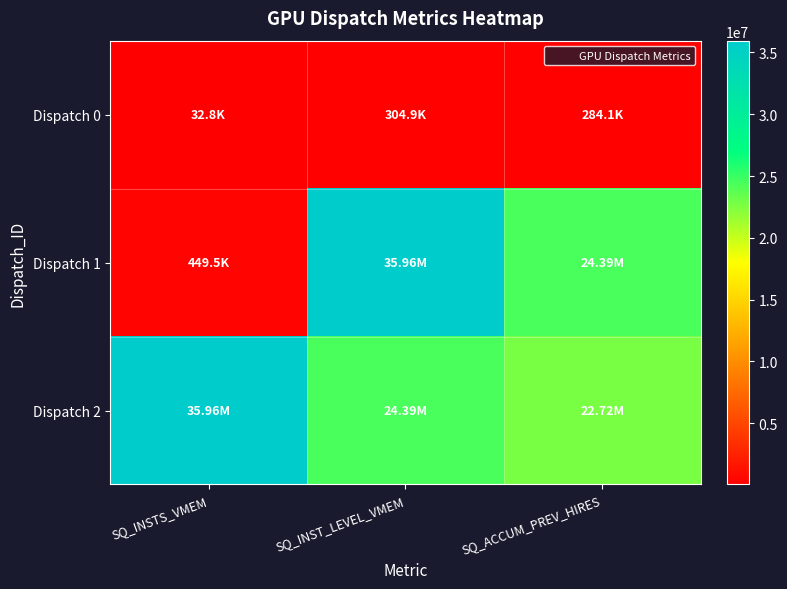

What is the difference between the highest and lowest values at SQ_INST_LEVEL_VMEM?

35652854